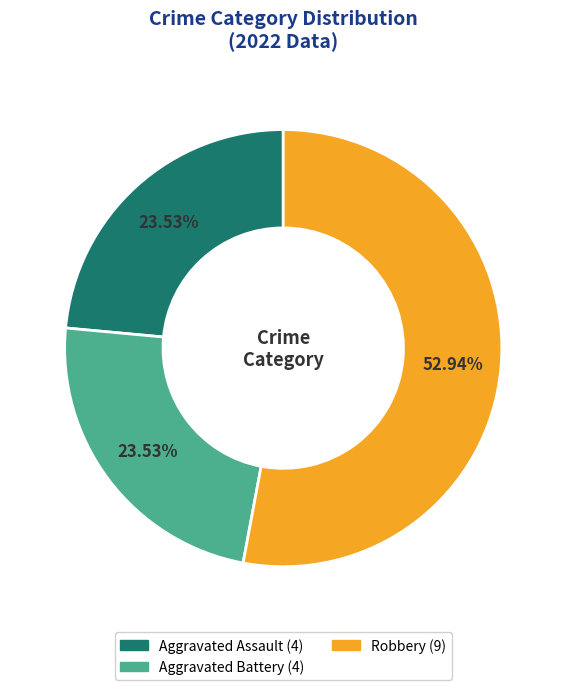

Is there any slice that represents more than half of the pie?

Yes